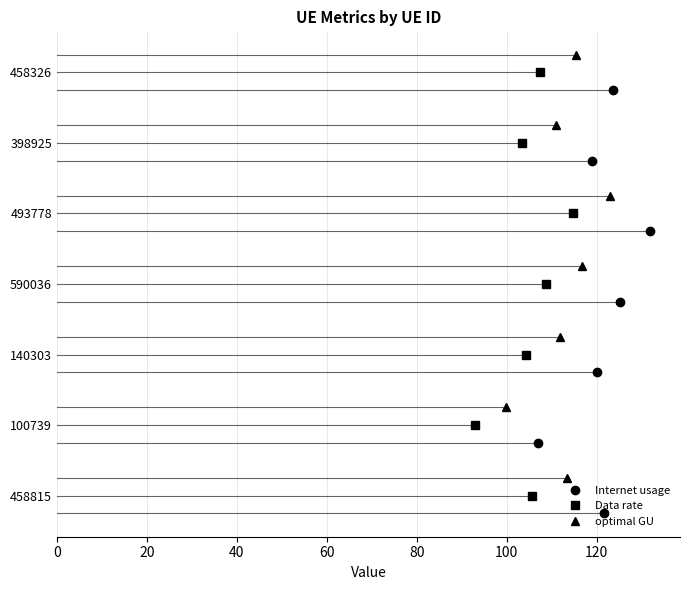

How many bars are there in total?

21